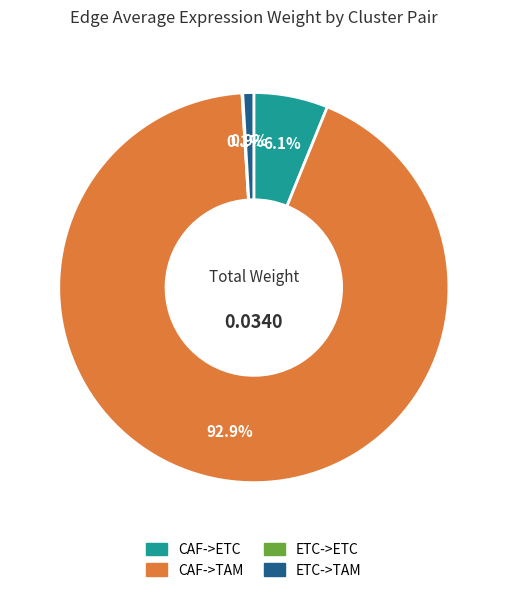

What is the largest slice in the pie chart?

CAF->TAM